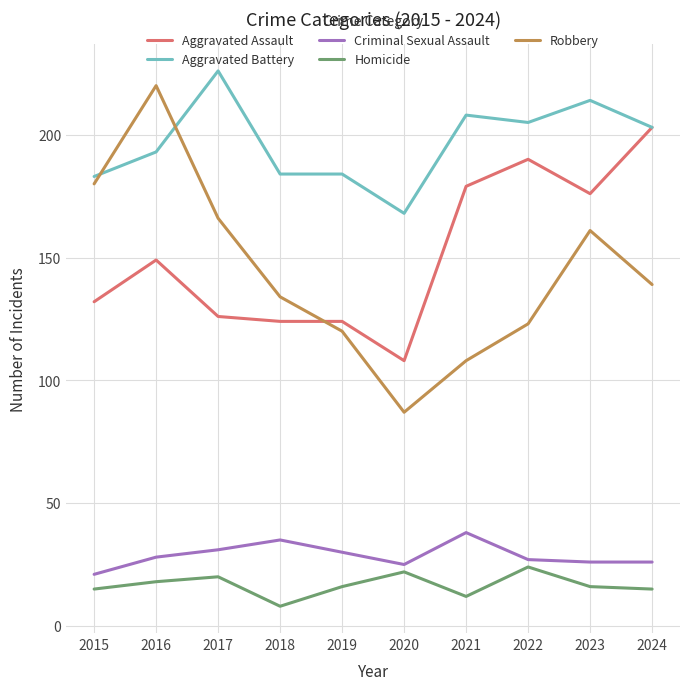

True or false: Criminal Sexual Assault and Aggravated Battery intersect in this chart.

False